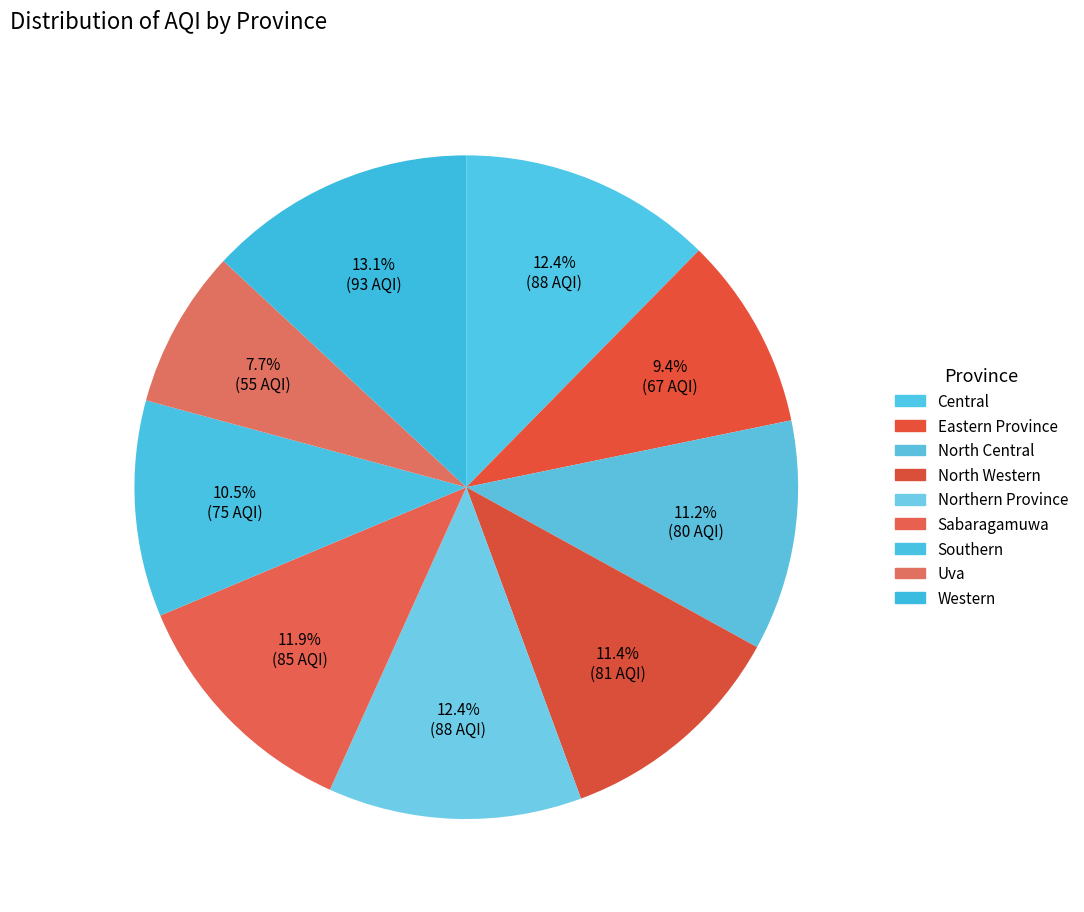

Does Central account for over 50% of the chart?

No